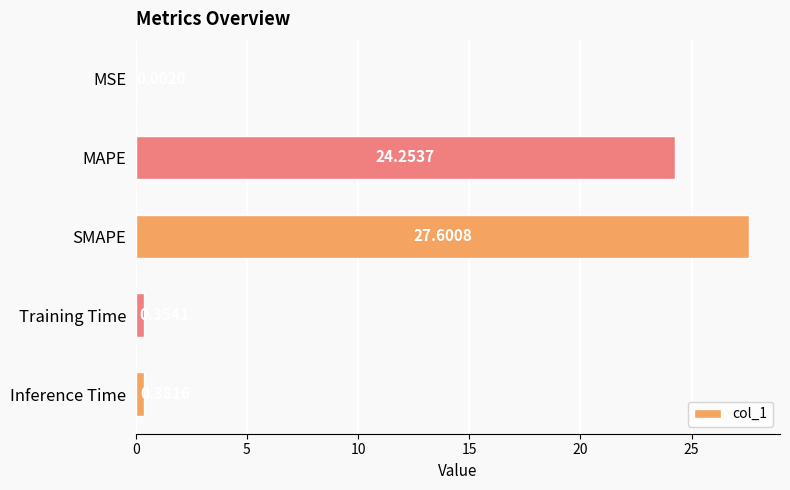

What is the ratio of the value at MAPE to the value at SMAPE?

0.9